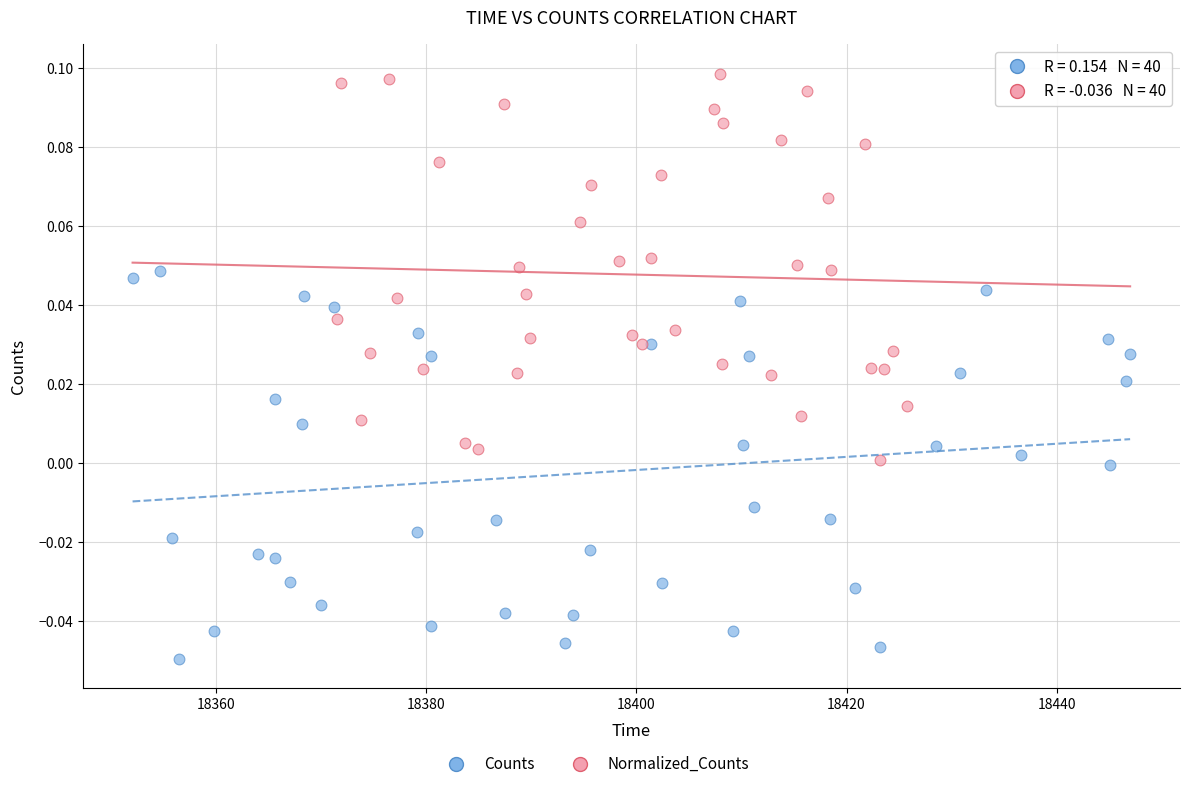

Which series reaches the minimum Y coordinate?

Counts